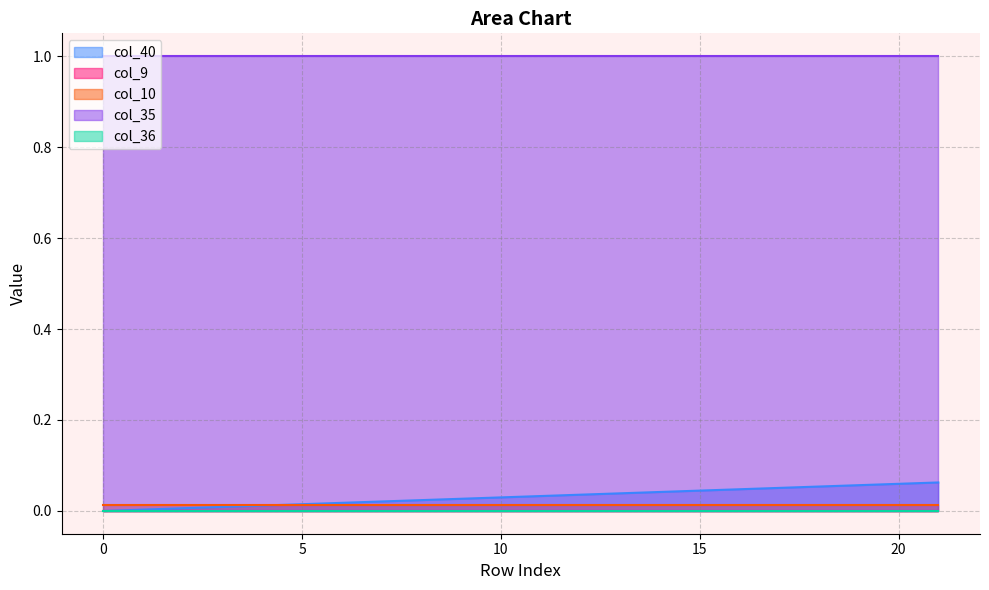

Which has a higher value, 6 or 17?

17